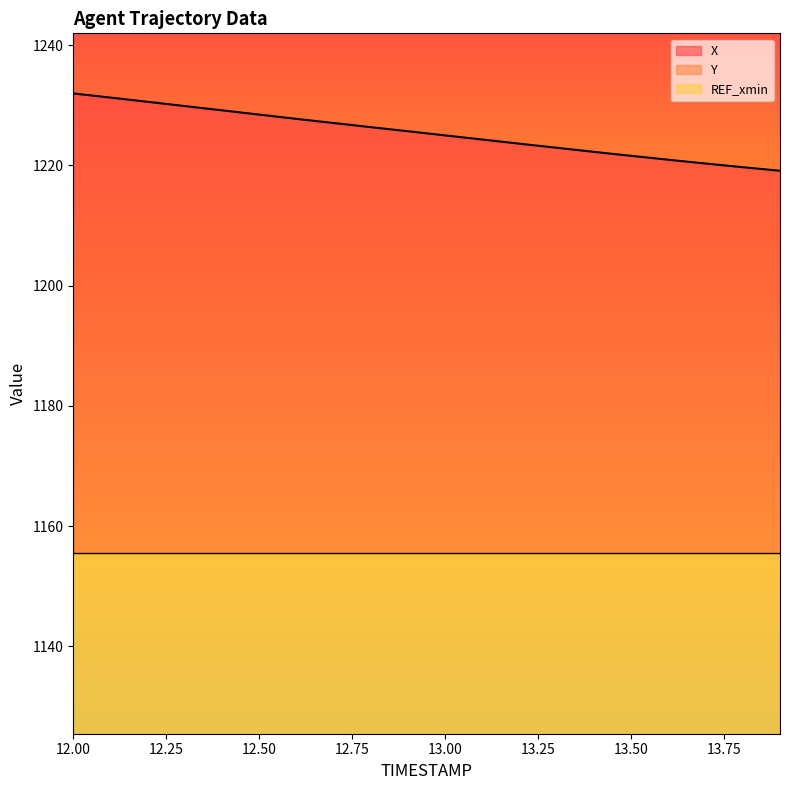

True or false: Y and X intersect in this chart.

False